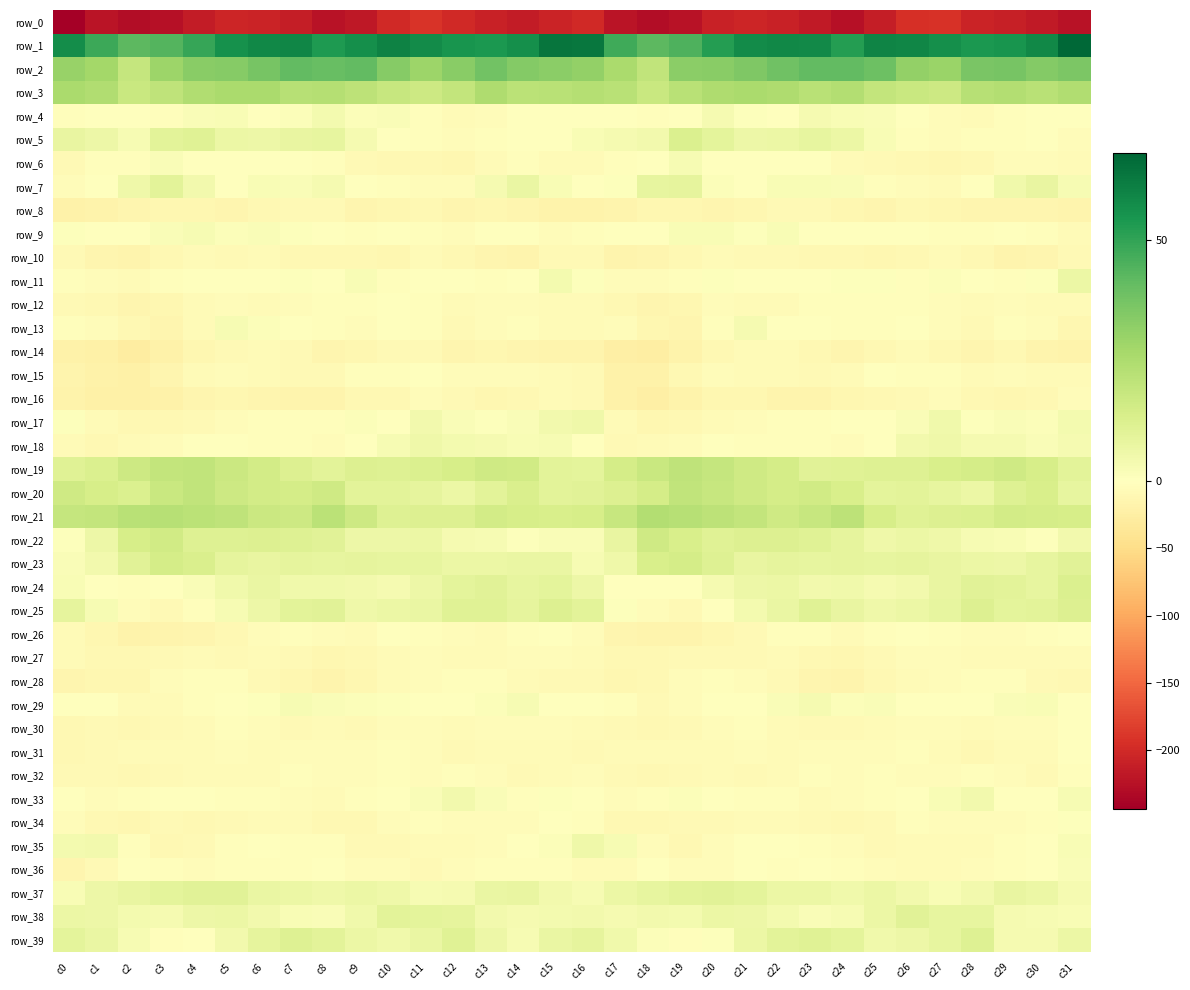

What is the sum of all row_7 values?

48.1